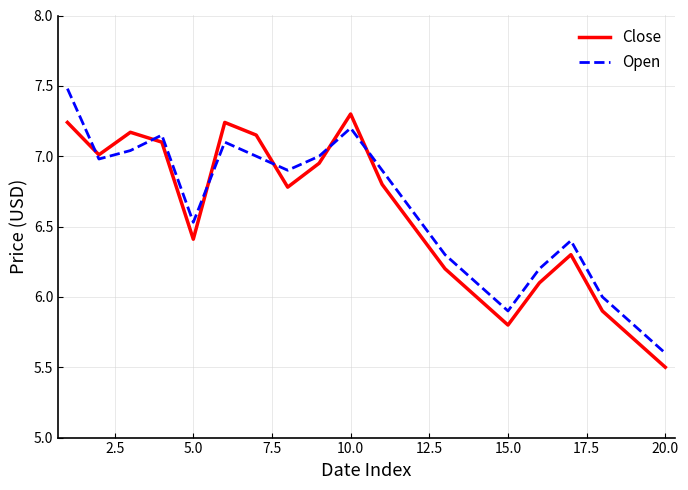

List the series in order of their peak value, highest first.

Open, Close